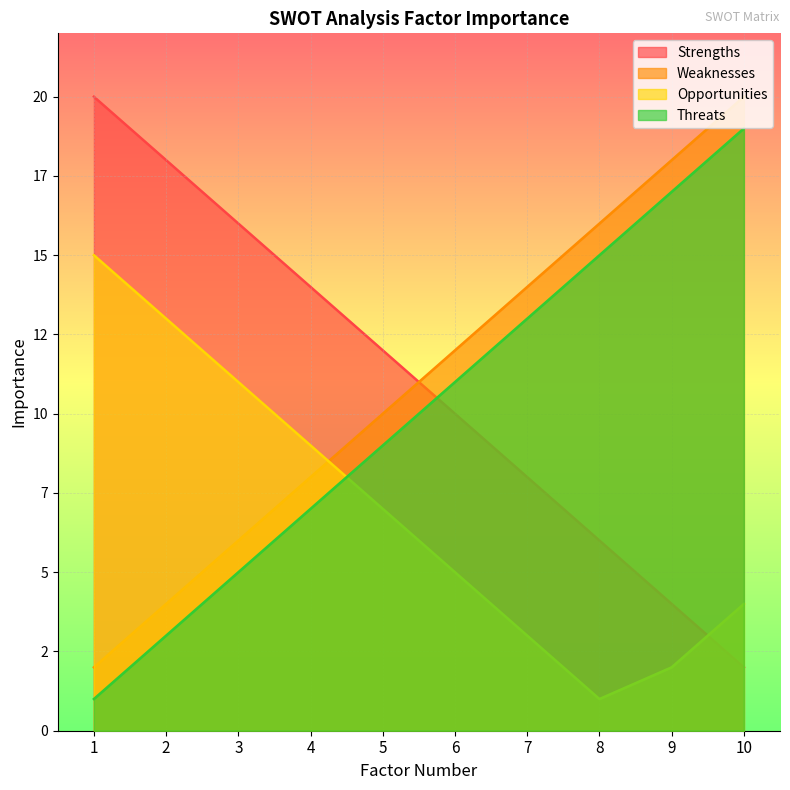

Which series has the largest total across all categories?

Strengths